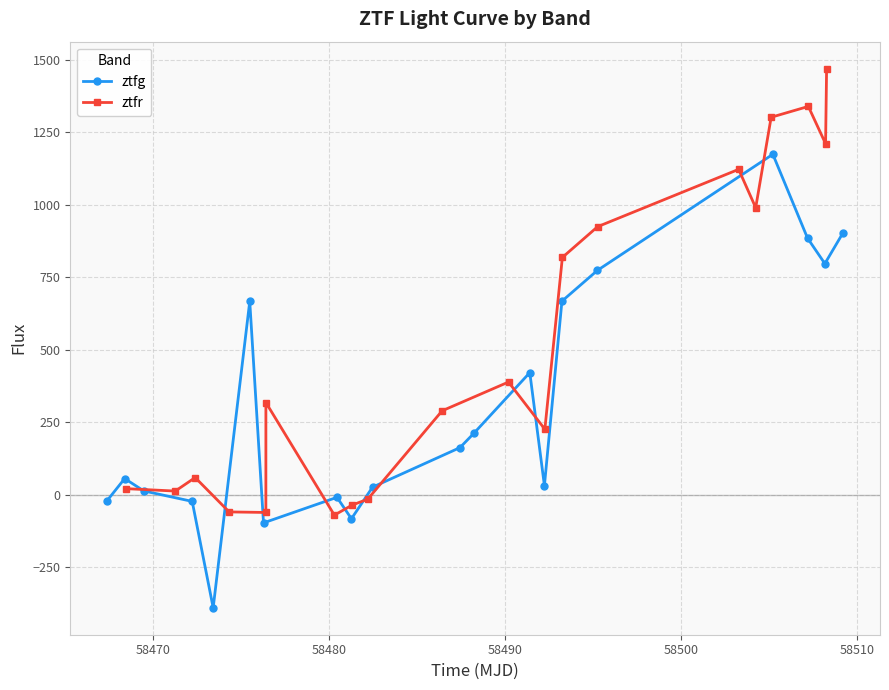

Reading right to left, transcribe all the data shown in this chart.

ztfg: 904.9	797.5	885.5	1174.8	774.3	668.1	31.7	421.6	211.7	162.9	26.5	-82.4	-8.6	-96.8	667.3	-389.6	-22.6	13.4	56.1	-20.1
ztfr: 1470.2	1211.2	1339.8	1302.5	990.5	1122.8	925.0	818.9	226.3	389.1	289.9	-15.0	-35.3	-70.0	318.5	-60.8	-58.9	59.6	13.0	21.4